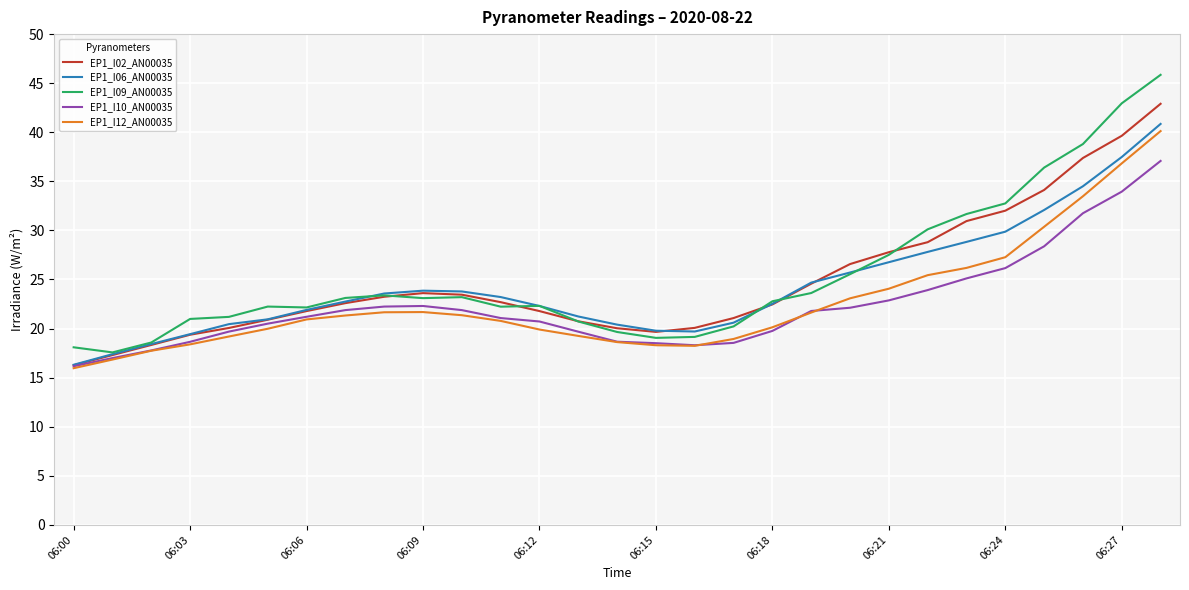

What is the maximum value shown in the chart?

45.9